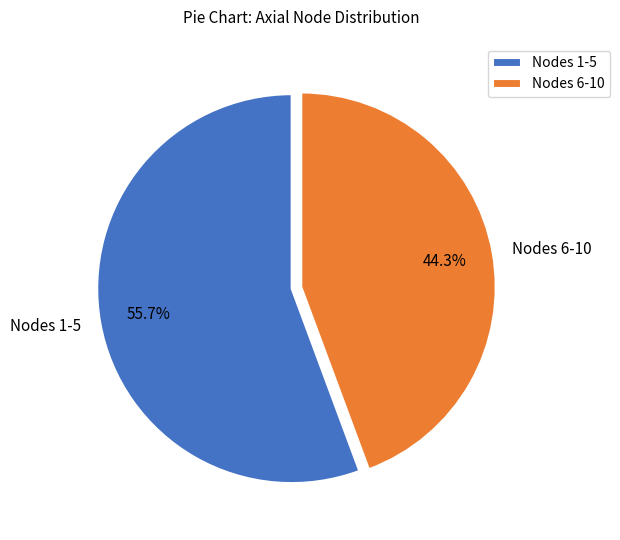

Between Nodes 1-5 and Nodes 6-10, which is larger?

Nodes 1-5